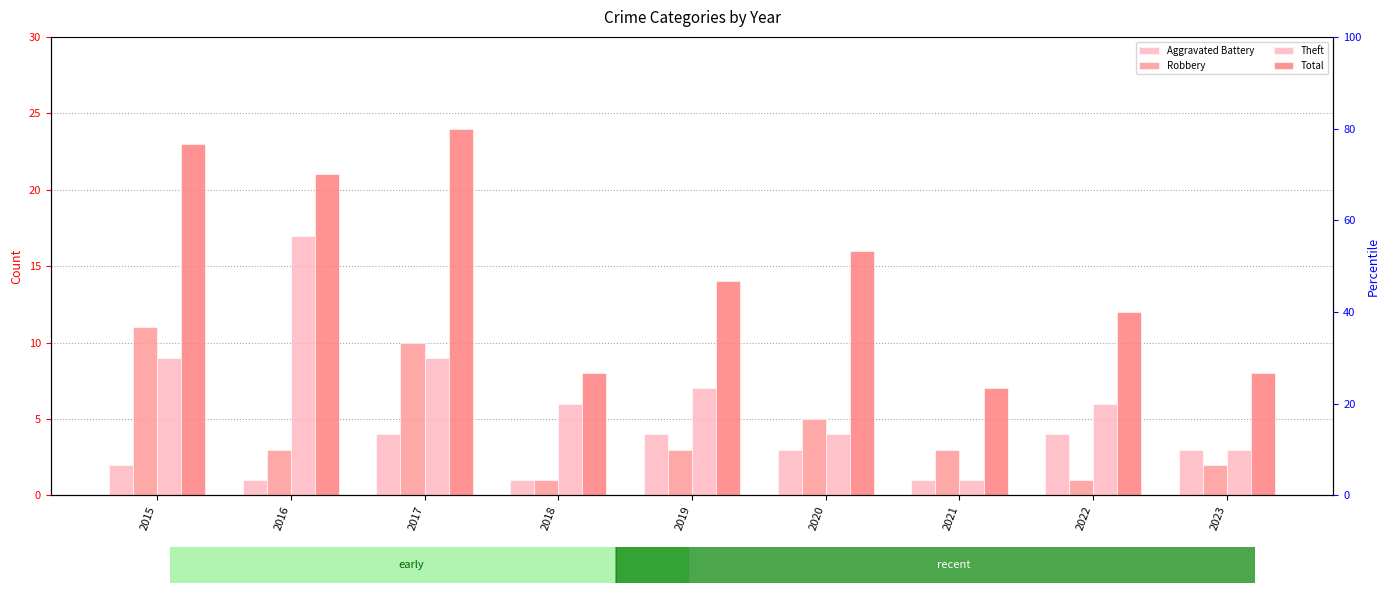

What is the spread (max minus min) of values at 2021?

6